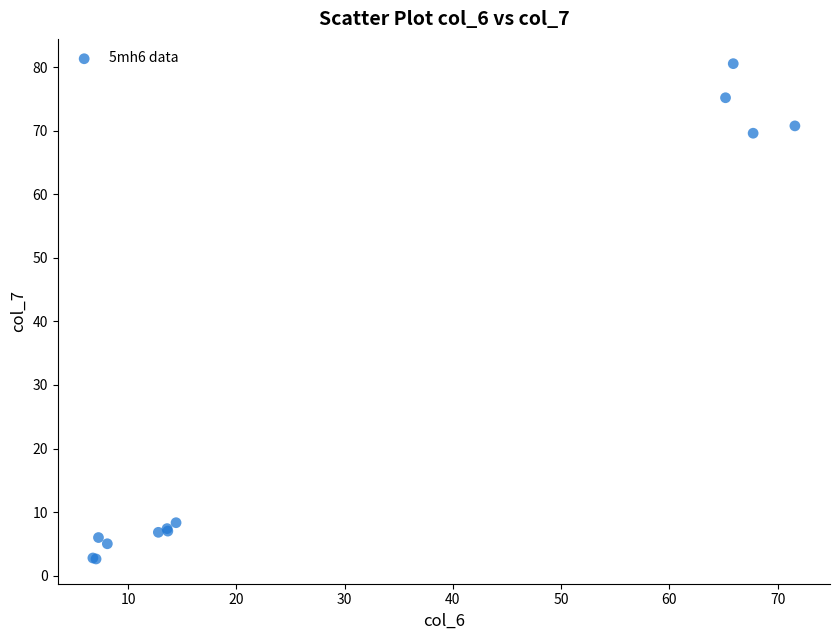

What Y value in the scatter plot is closest to 41?

69.6